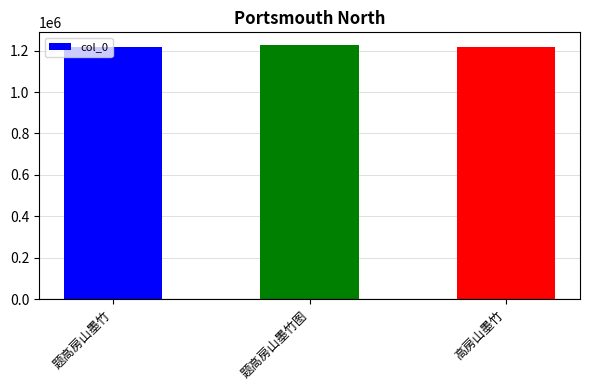

What is the smallest value displayed?

1219067